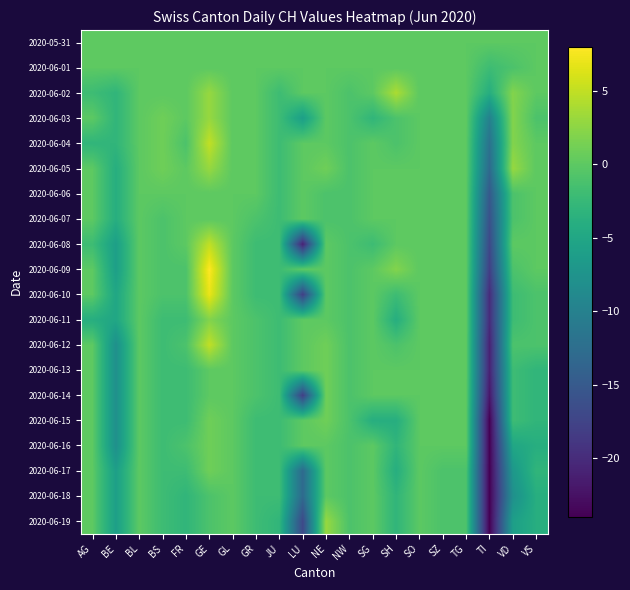

How many distinct data groups are displayed?

20